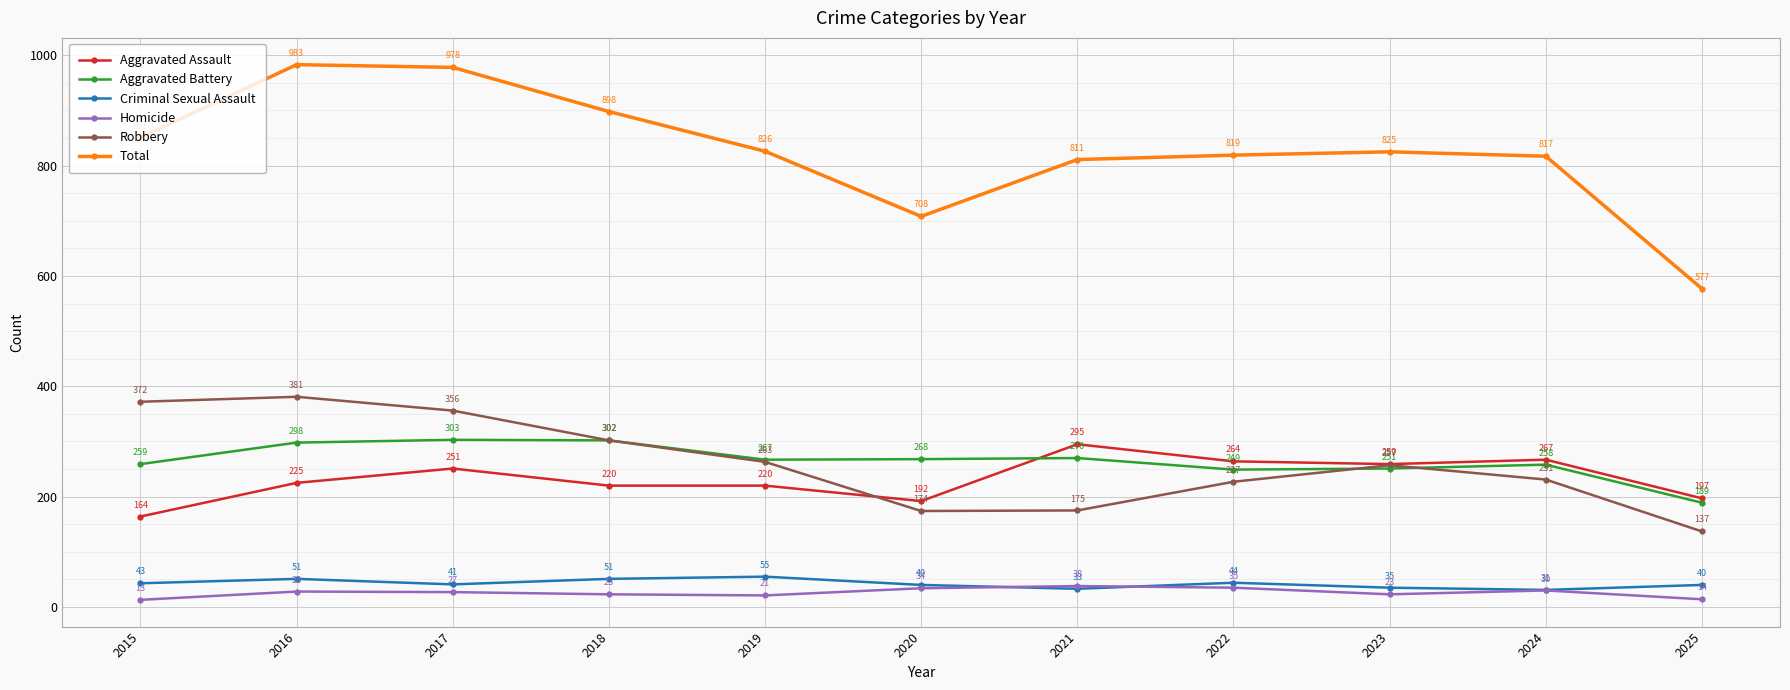

The Robbery series shows 354 at 2022. True or false?

False